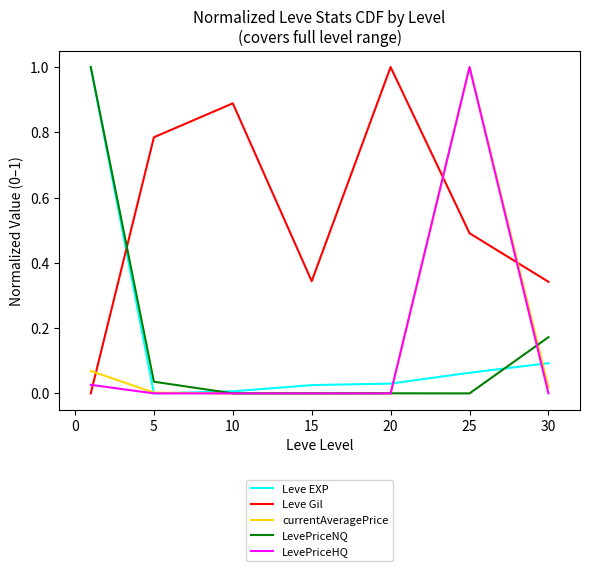

What is the maximum value shown in the chart?

1.0